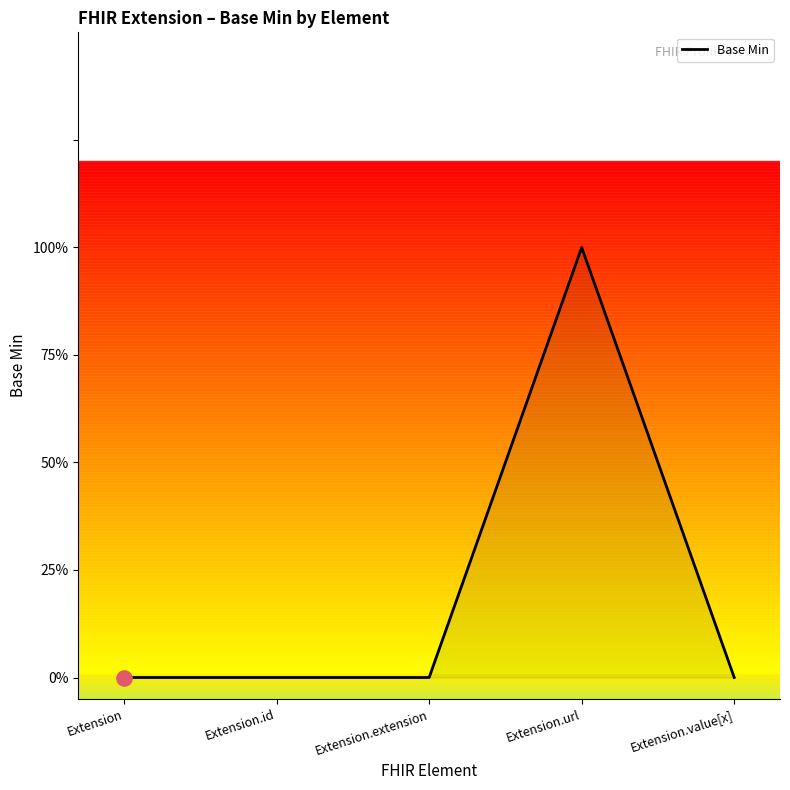

What is the change in value from Extension.id to Extension.url?

+1